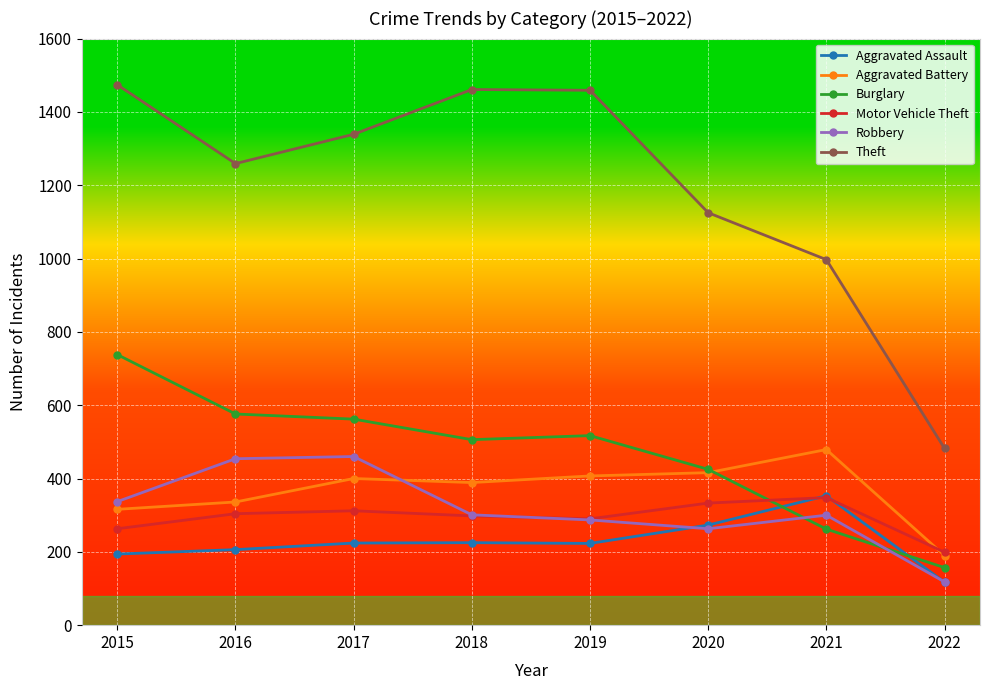

At which label does Theft reach its minimum?

2022